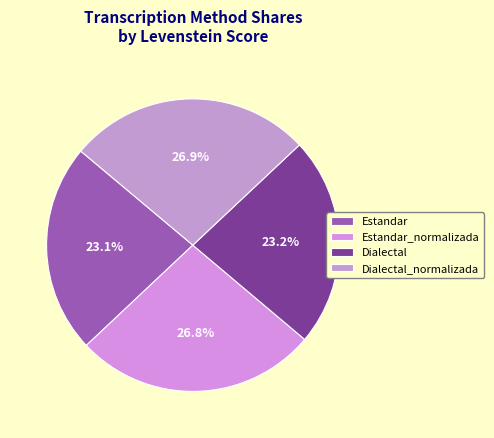

To the nearest percent, what is the average slice percentage?

25%